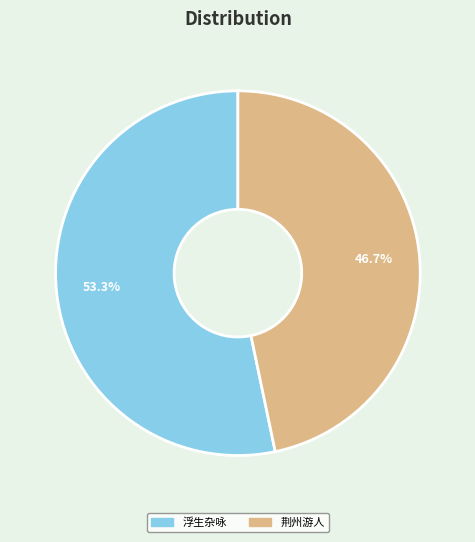

Is there a majority slice in this chart?

Yes